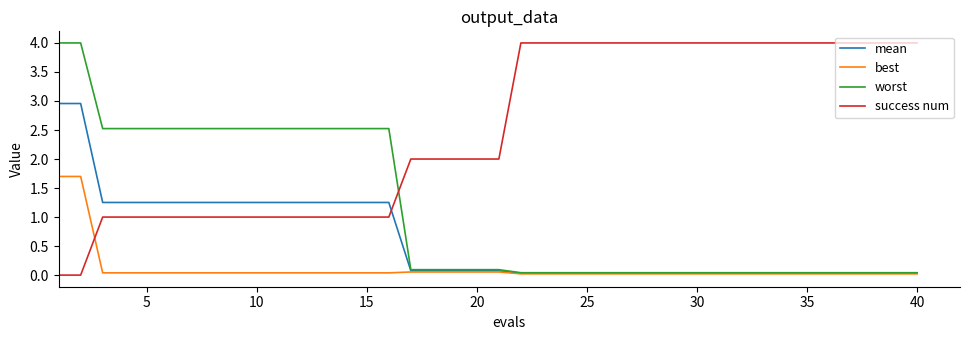

Rank the series by their average value, from lowest to highest.

best, mean, worst, success num